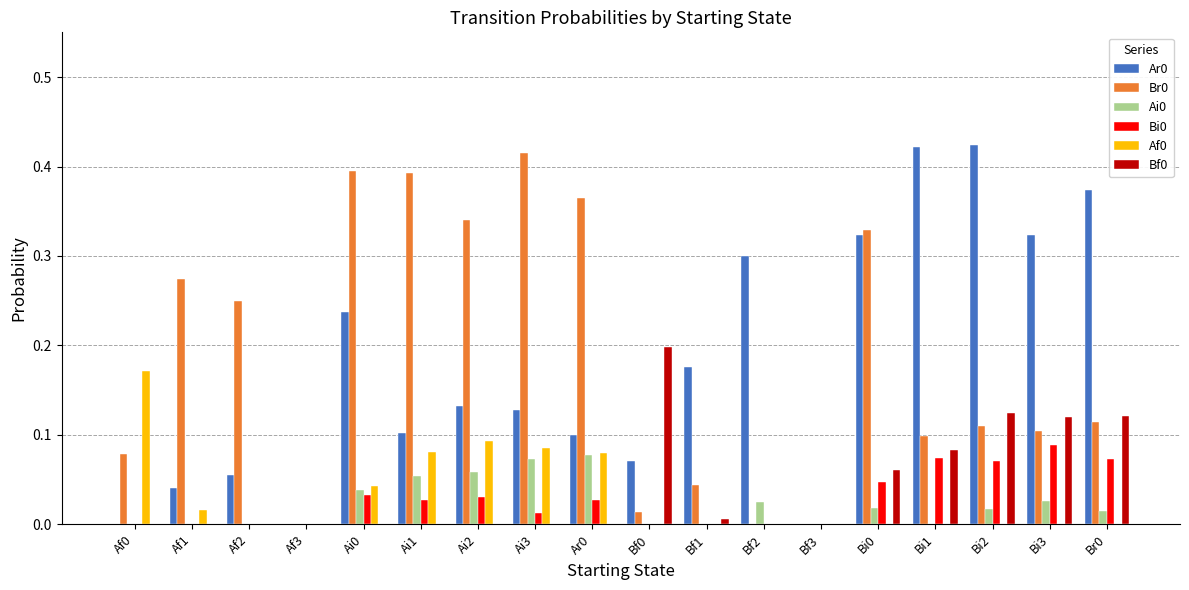

The value of Ar0 at Br0 is 0.2. True or false?

False